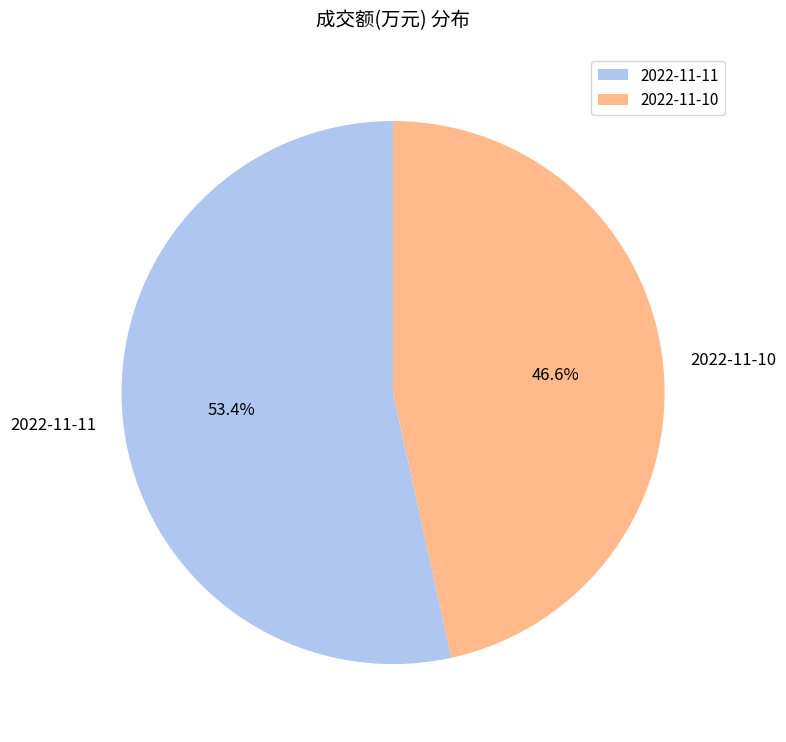

Combined, what portion of the pie is 2022-11-10 and 2022-11-11?

100.0%